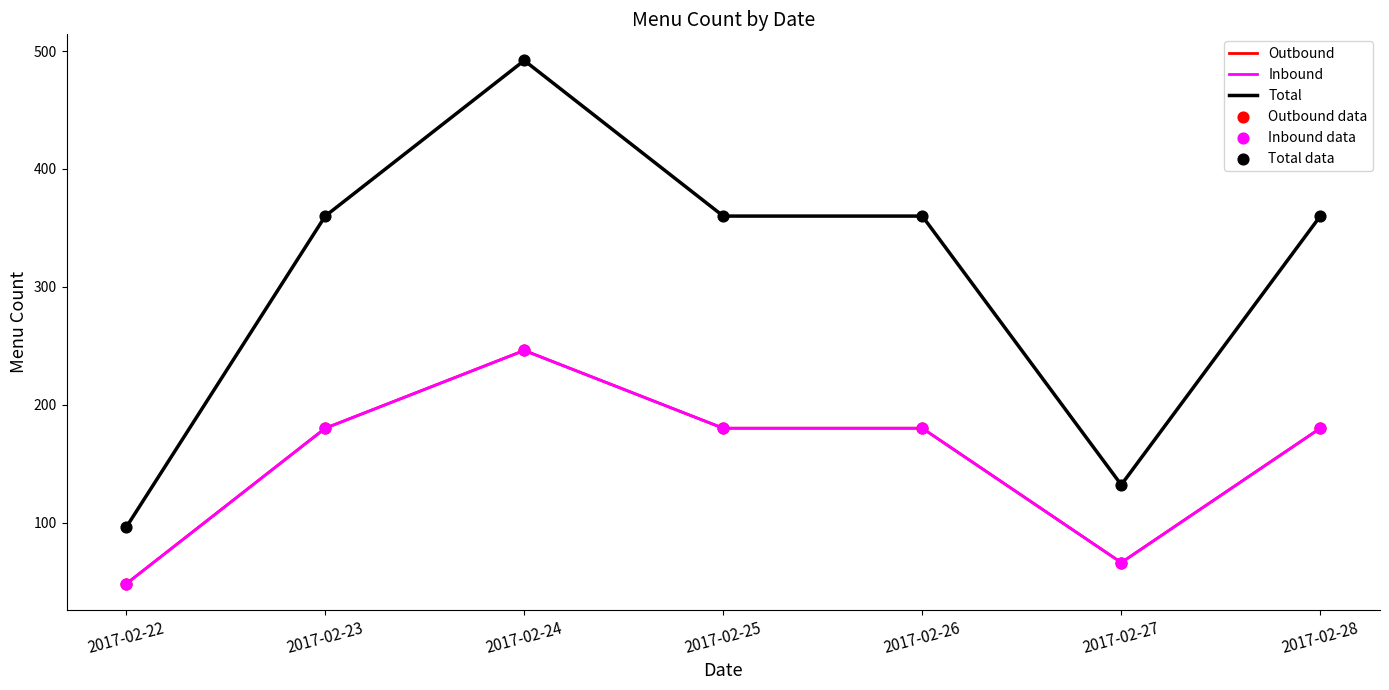

At which category is the sum across all series the highest?

2017-02-24